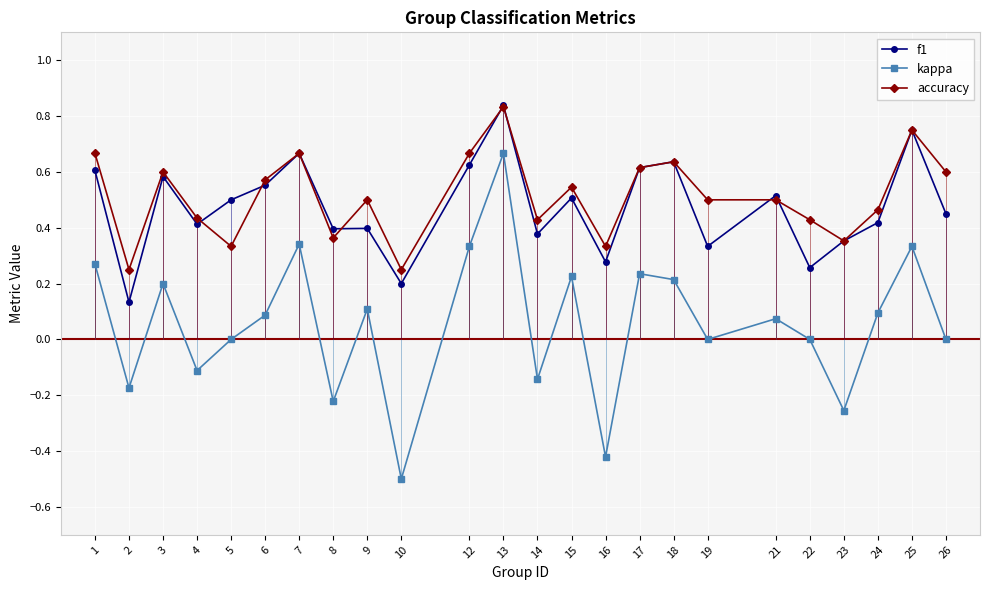

True or false: f1 and kappa cross at least once.

False